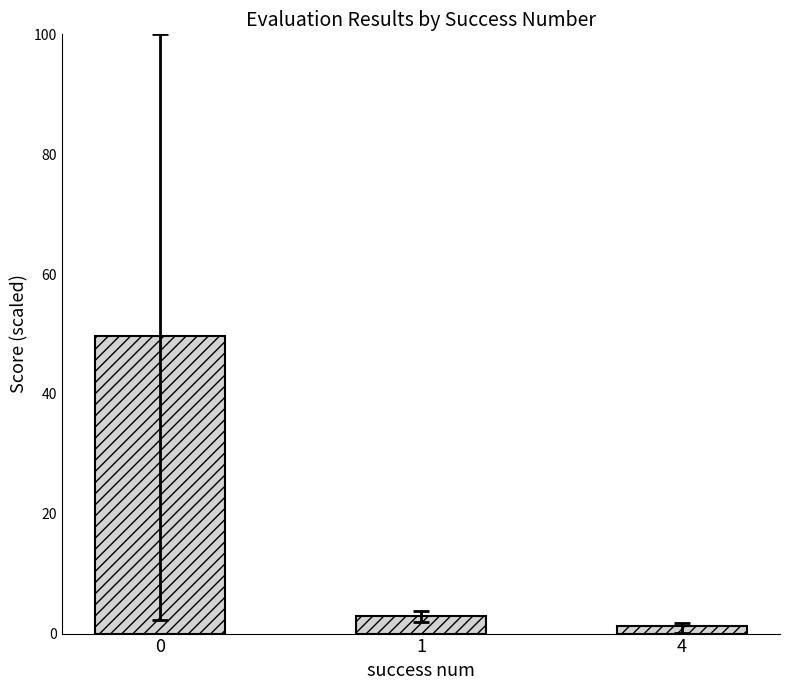

Count the number of data series in this chart.

1